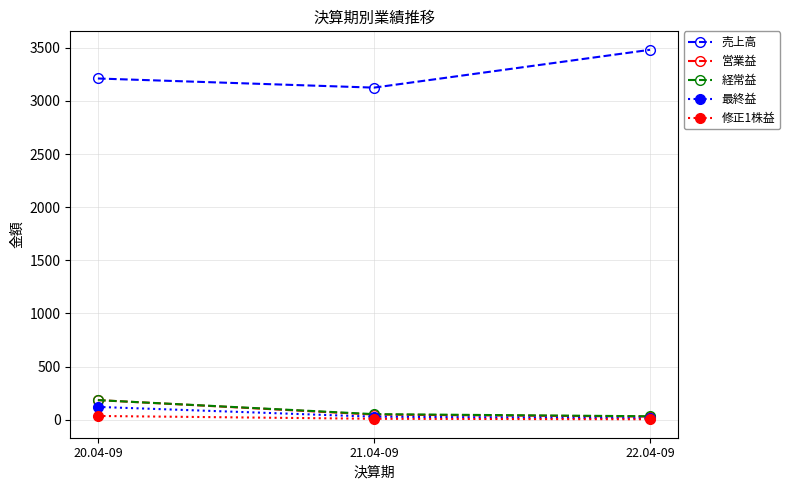

At which category is the sum across all series the highest?

20.04-09